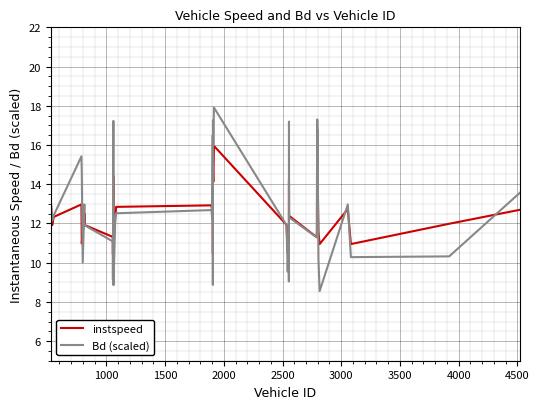

Does the chart display data point markers on the line(s)?

No